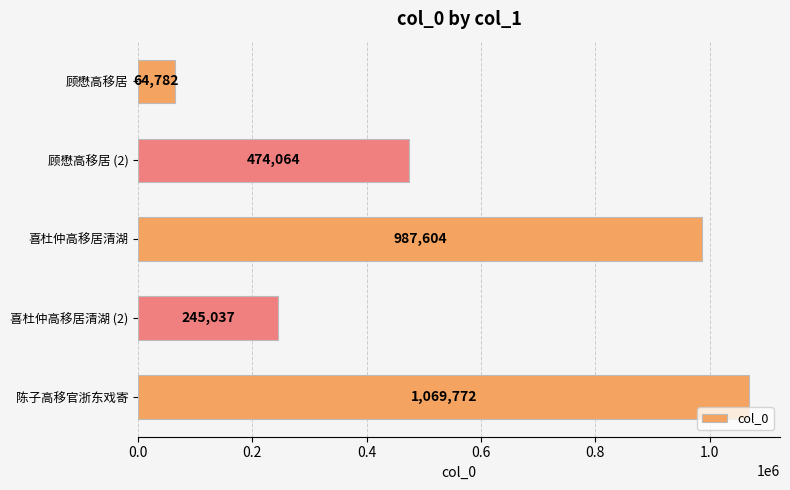

Reading bottom to top, extract all data points from this chart.

1069772	245037	987604	474064	64782